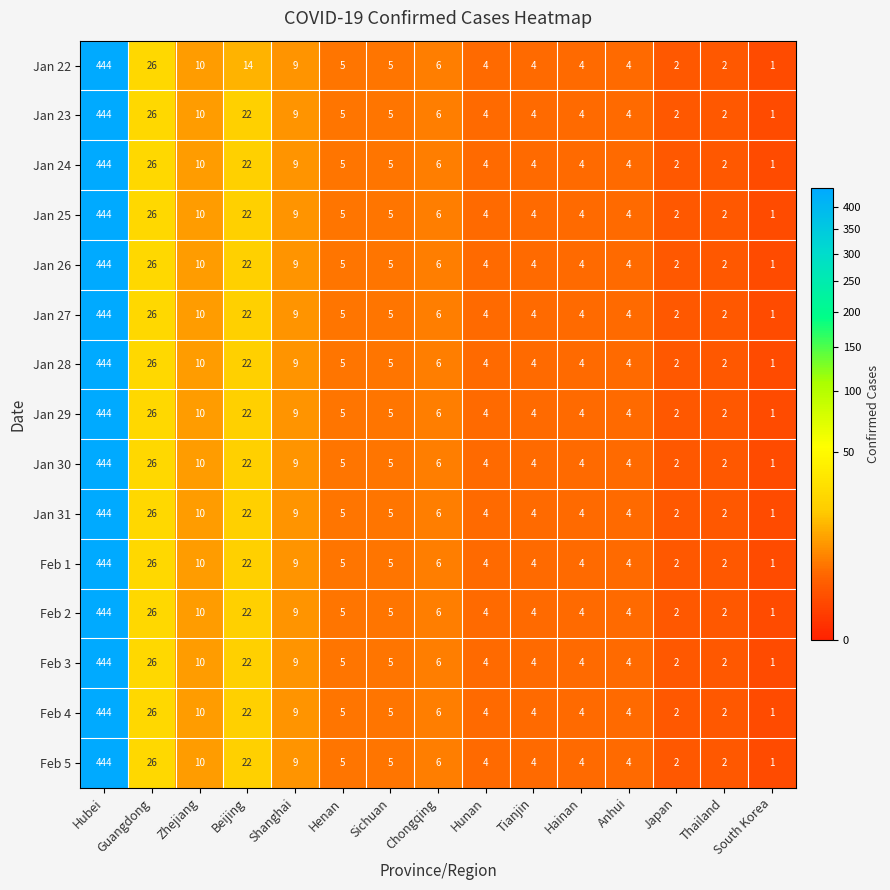

The Feb 2 series shows 444 at Hubei. True or false?

True